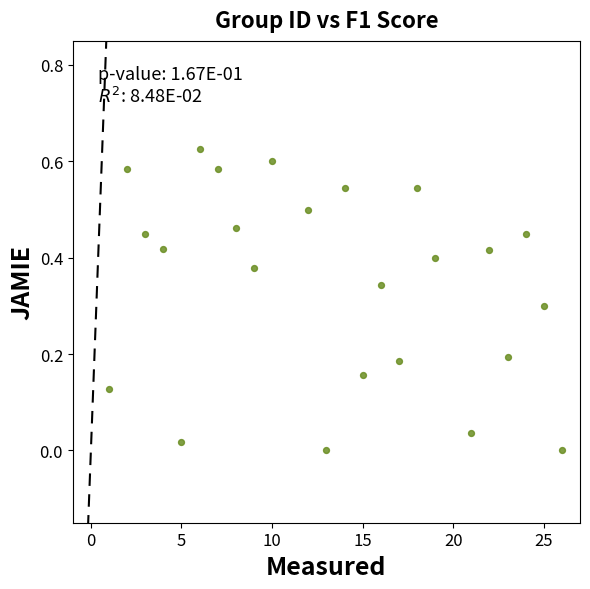

What is the range of X values (max minus min)?

25.0